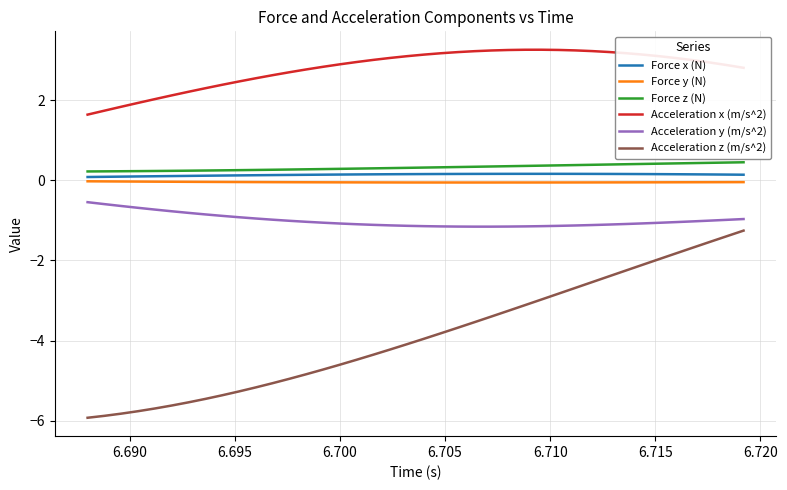

What is the difference between the maximum and minimum values in the Force x (N) series?

0.1